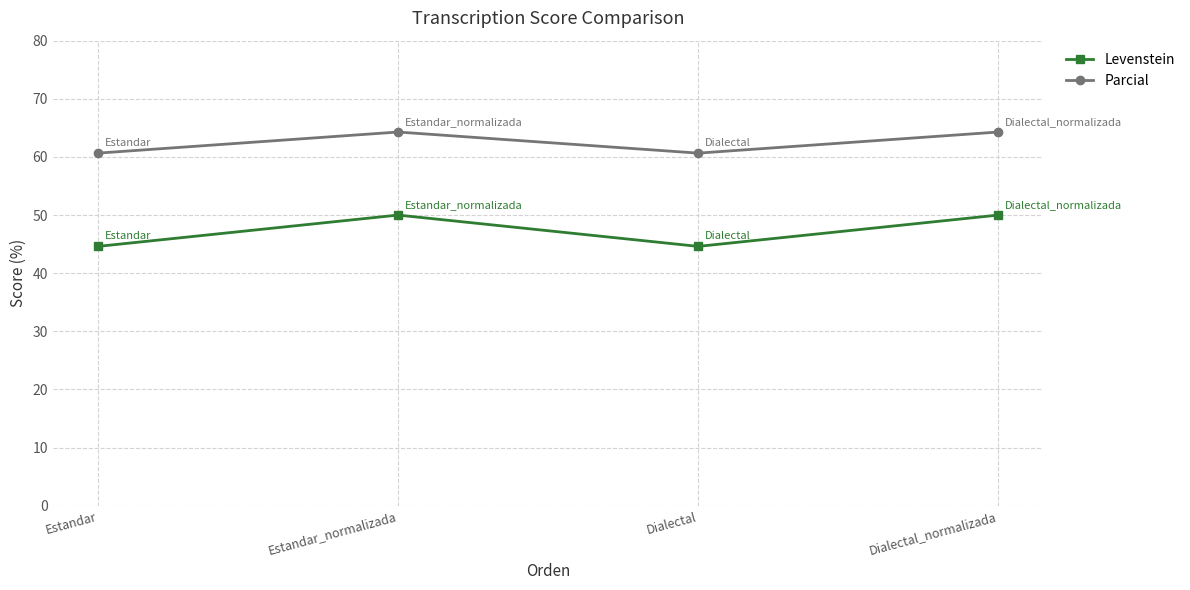

Reading left to right, list all the values displayed in this chart.

Levenstein: 44.6	50.0	44.6	50.0
Parcial: 60.7	64.3	60.7	64.3